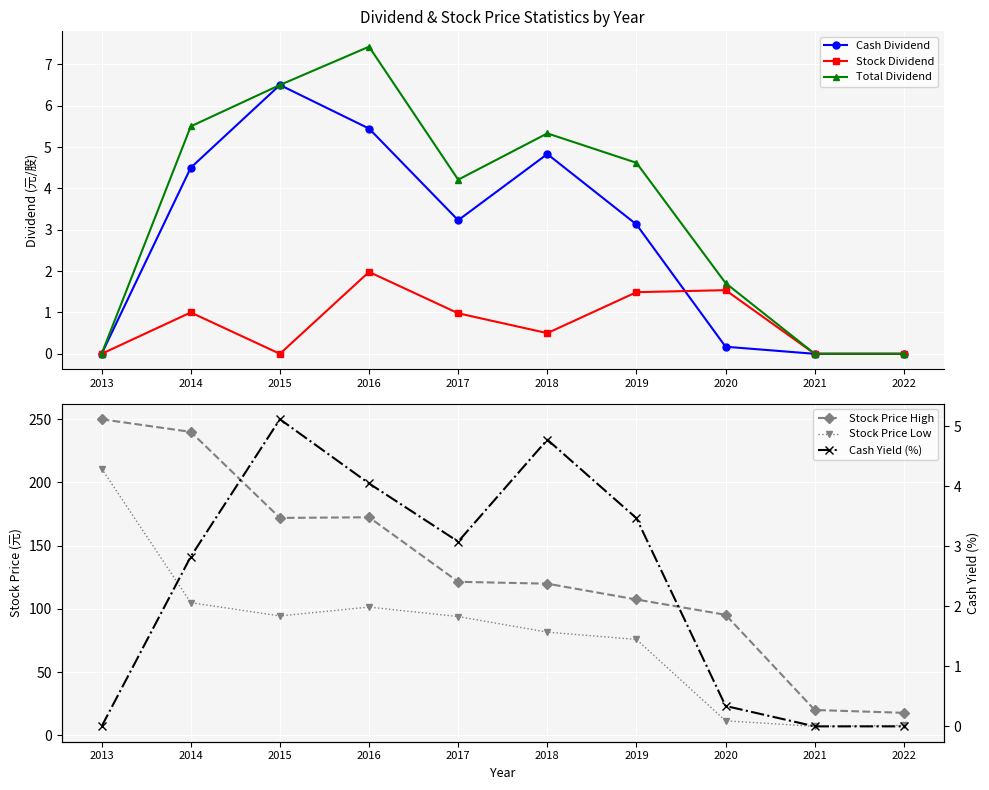

Which category has the highest value across all series?

2013